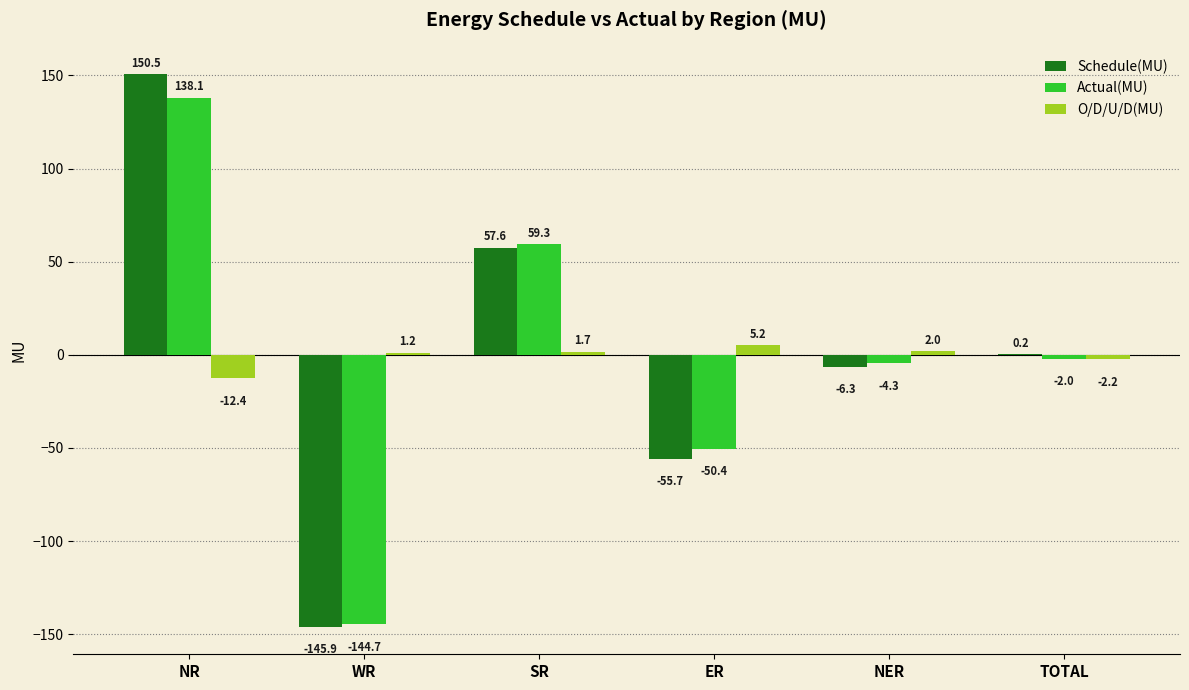

What is the sum of all Actual(MU) values?

-4.0